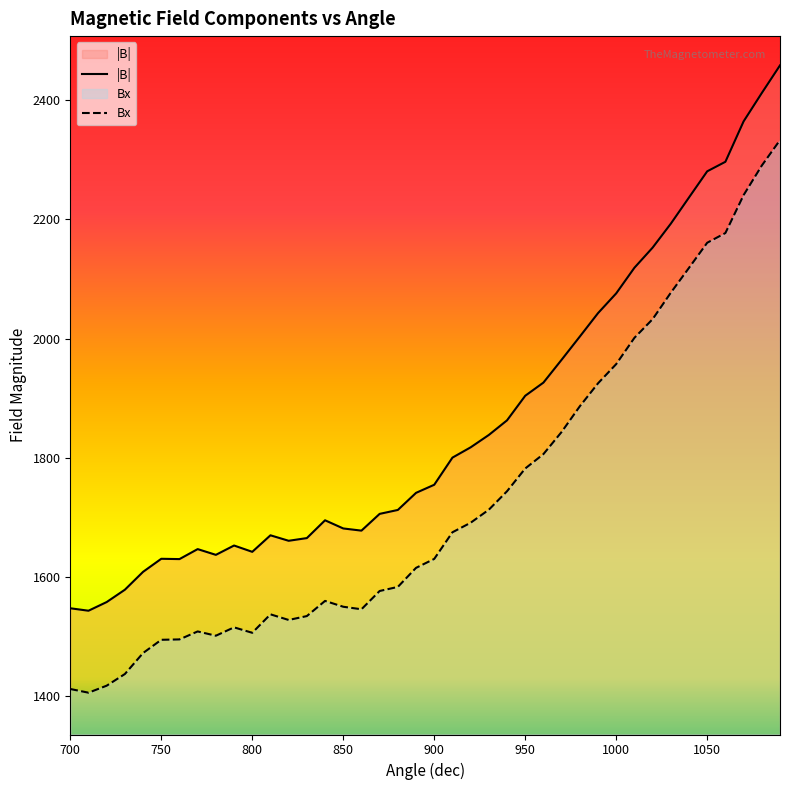

What is the minimum value for |B|?

1542.7